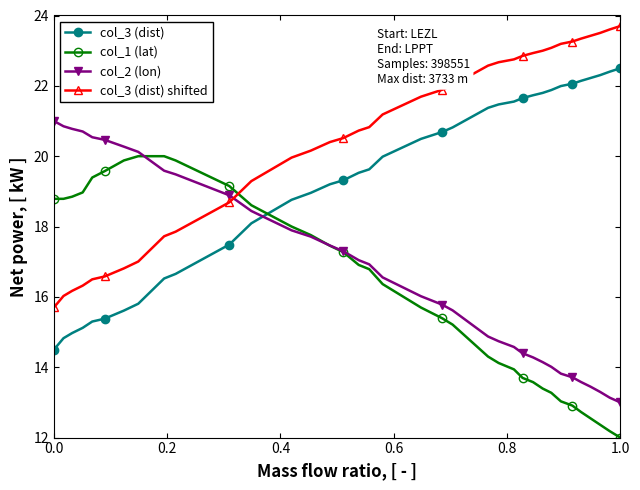

What is the value of the col_3 (dist) point at the 28th from the left?

21.8